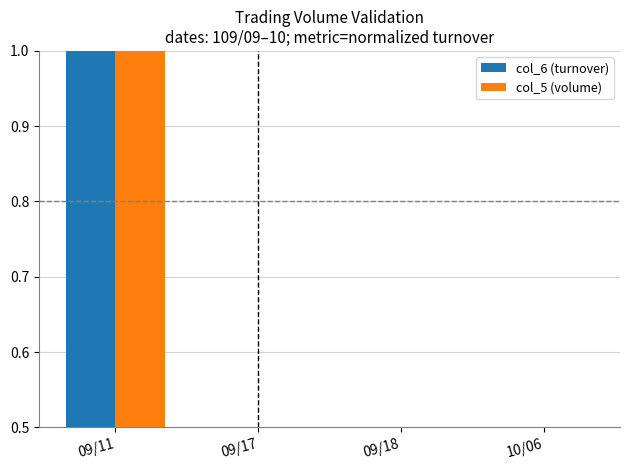

How many bars are there in each group?

2